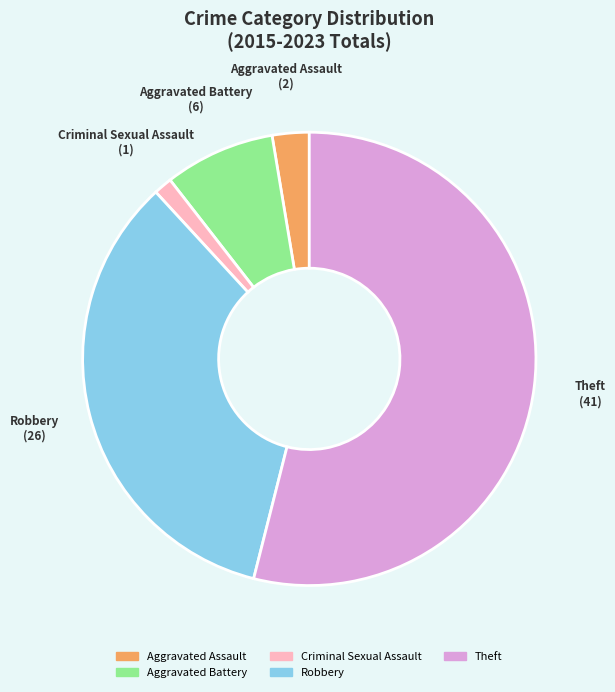

Which category has the biggest portion of the pie?

Theft